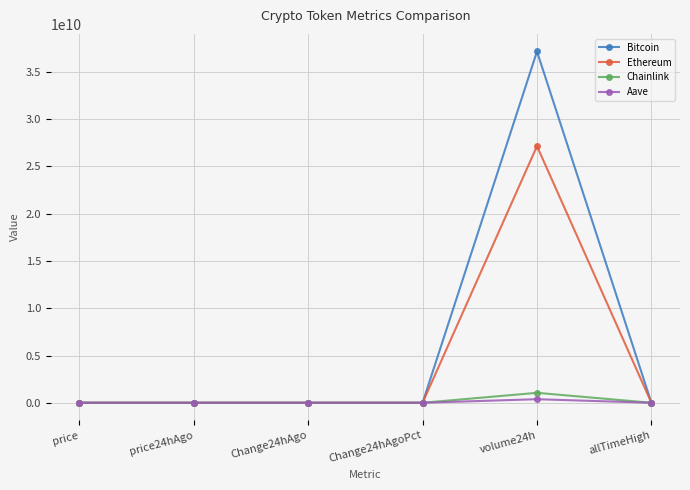

Which series has the largest range (max minus min)?

Bitcoin